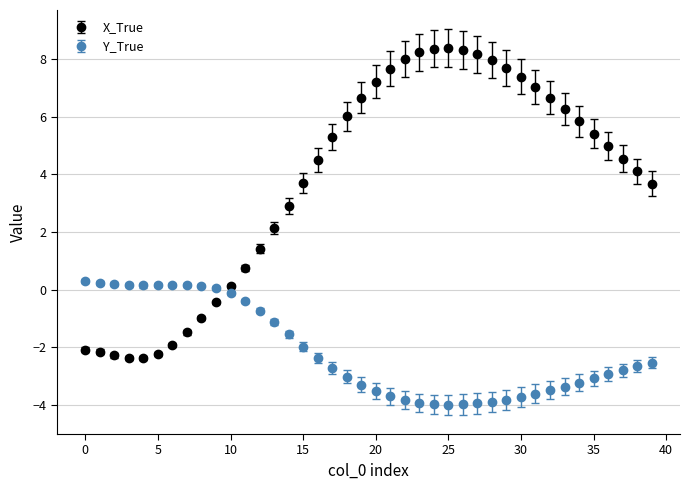

Which series has the largest total across all categories?

X_True